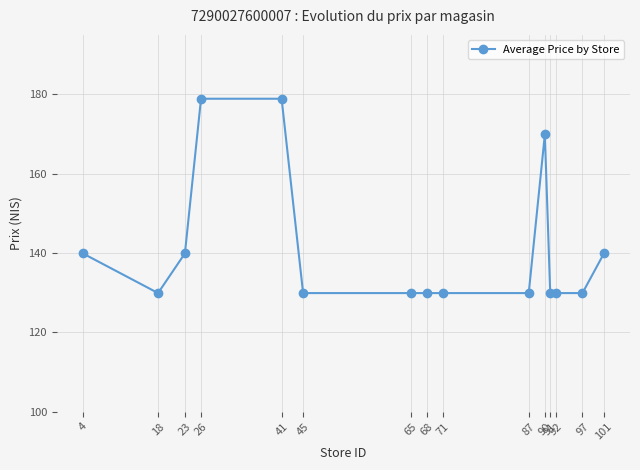

What is the average value?

141.1